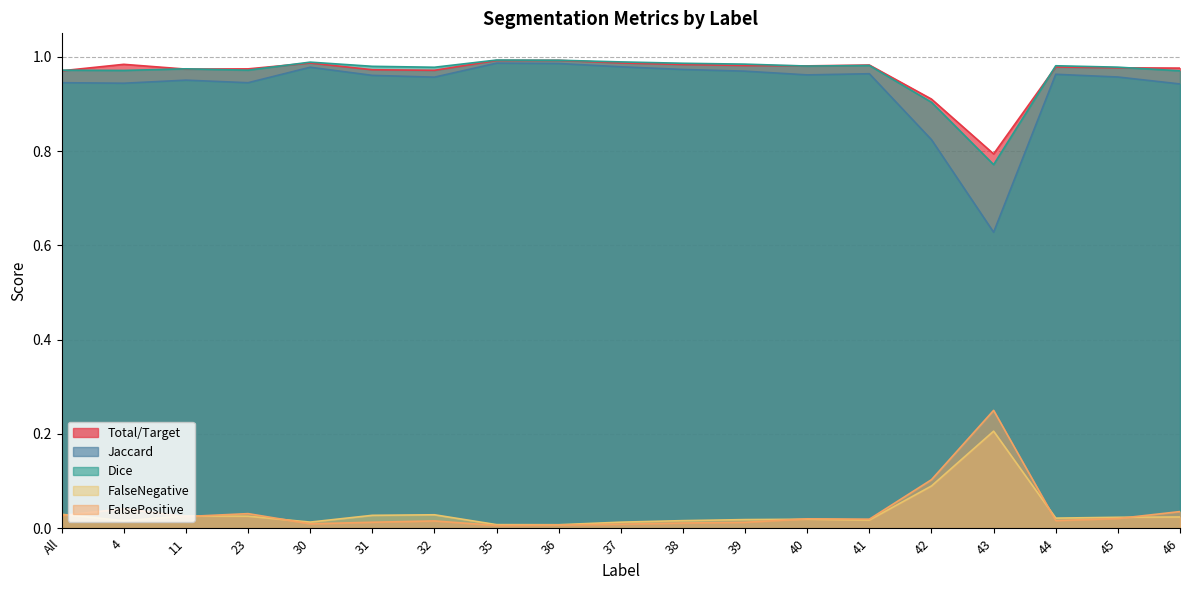

True or false: Dice and Jaccard intersect in this chart.

False